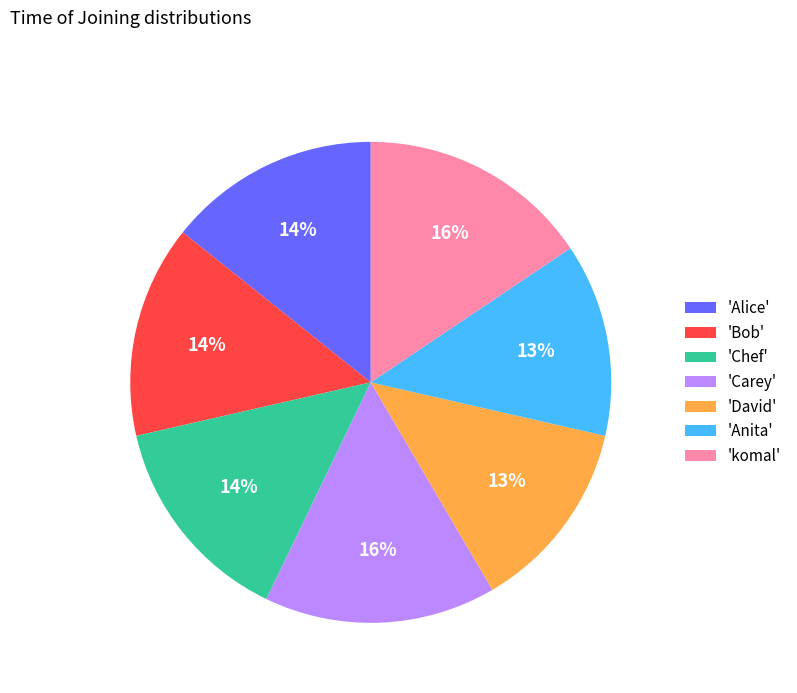

To the nearest percent, what percentage of the pie is 'Bob'?

14%